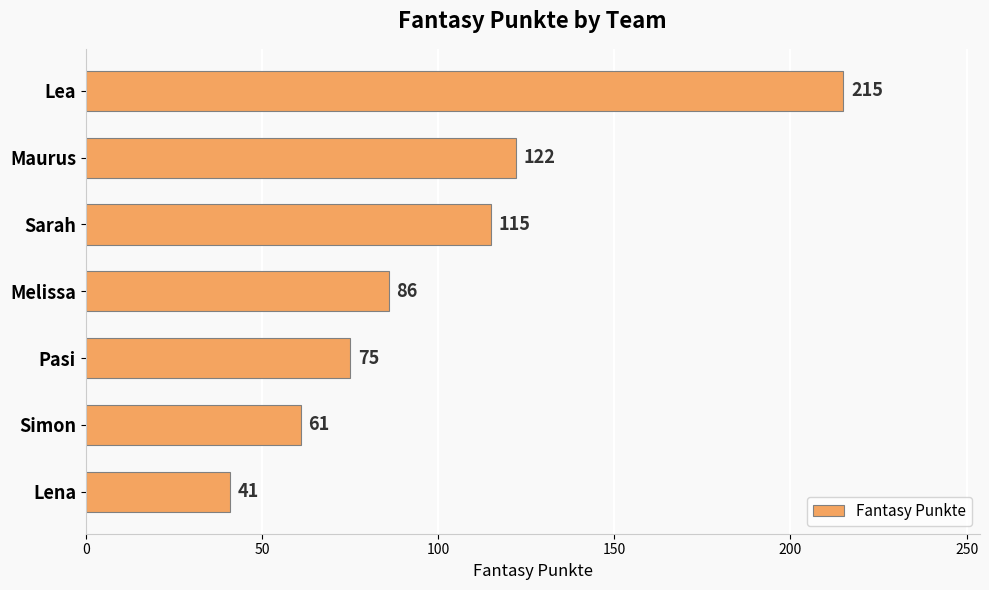

What is the maximum value shown in the chart?

215